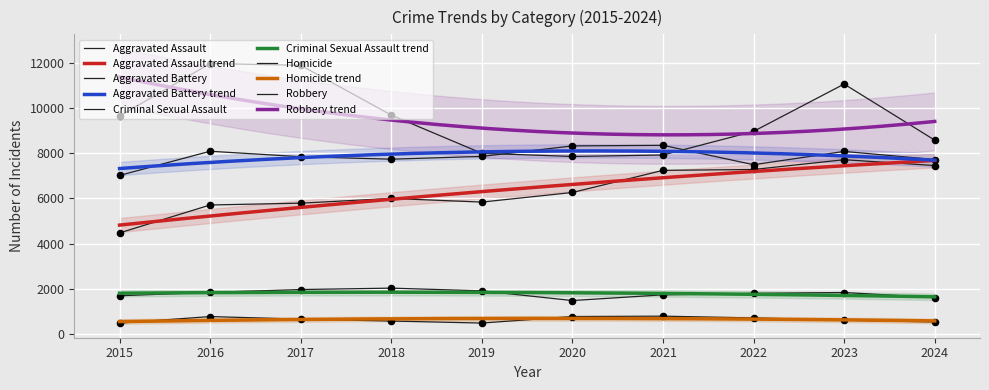

Which series has the largest total across all categories?

Robbery